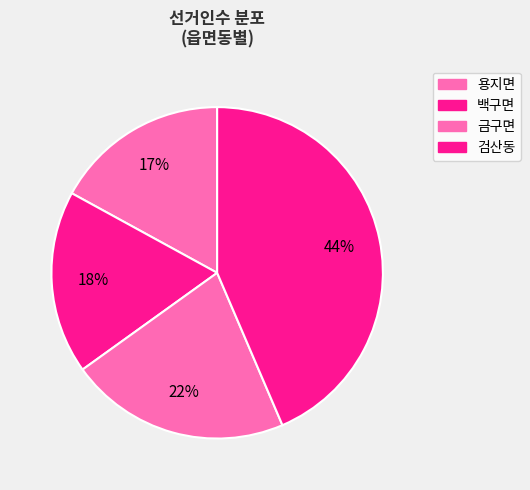

How much of the chart is everything except 용지면?

83.0%